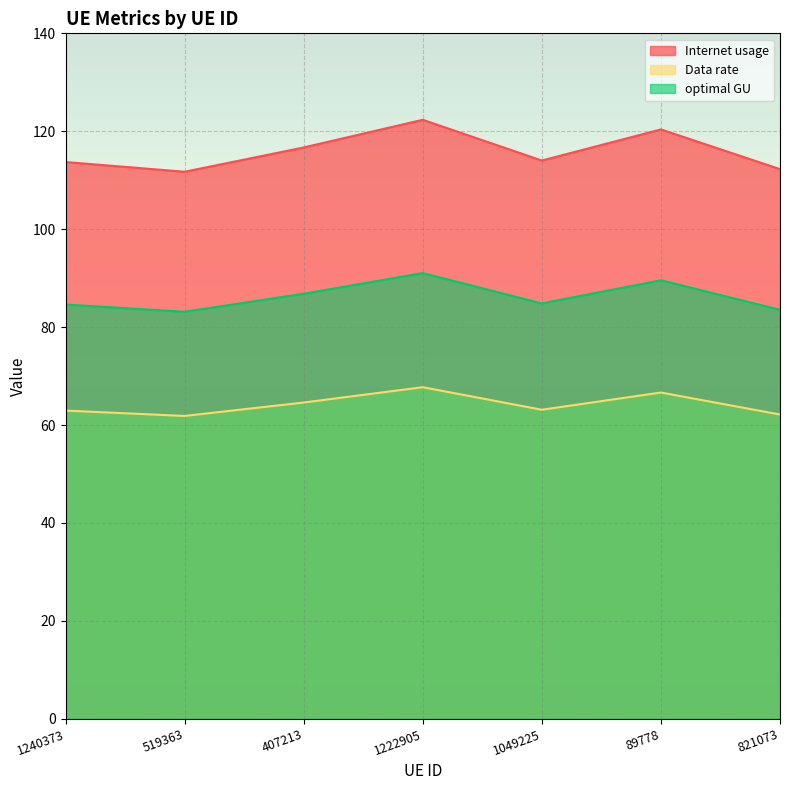

Reading right to left, what are all the values shown in this chart?

Internet usage: 821073=62.1	89778=66.6	1049225=63.1	1222905=67.7	407213=64.6	519363=61.9	1240373=62.9
Data rate: 821073=112.3	89778=120.4	1049225=114.0	1222905=122.3	407213=116.7	519363=111.7	1240373=113.7
optimal GU: 821073=83.5	89778=89.6	1049225=84.8	1222905=91.0	407213=86.8	519363=83.1	1240373=84.6